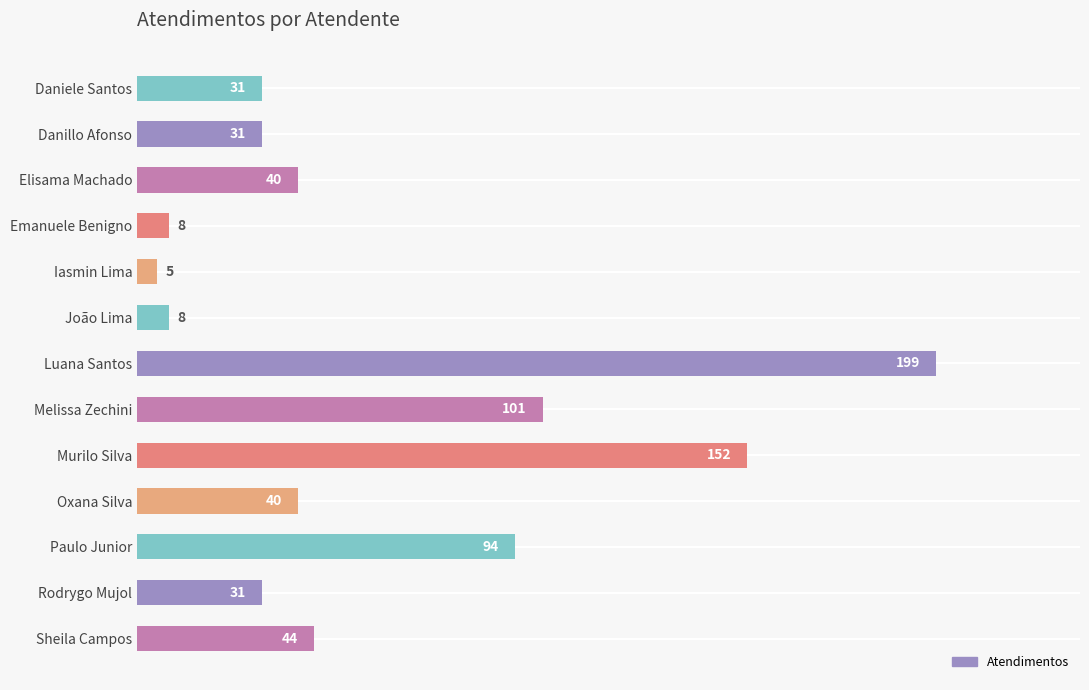

At which label is the value closest to 102?

Melissa Zechini